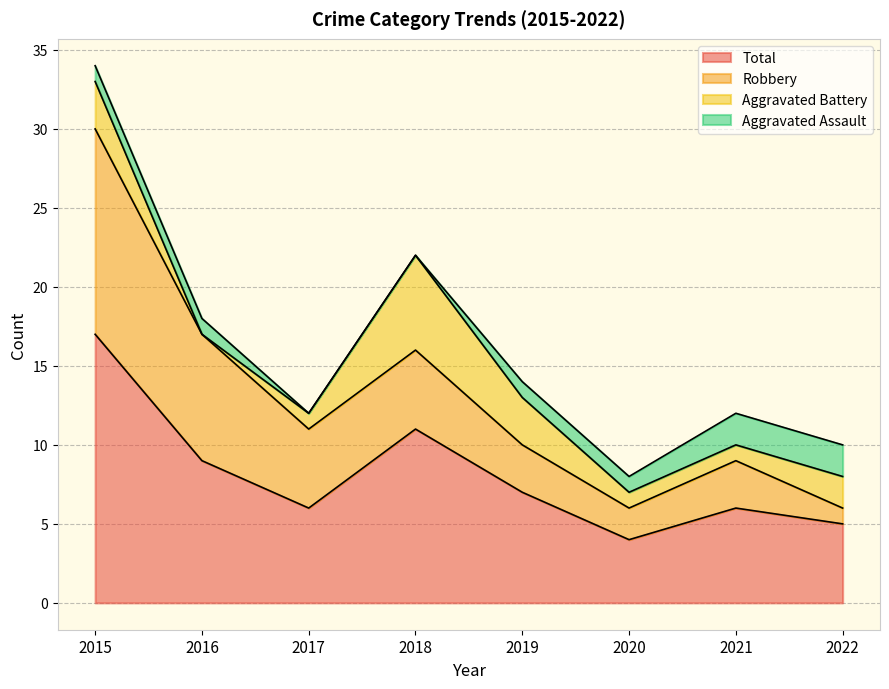

Reading left to right, what are all the values shown in this chart?

Aggravated Assault: 1	1	0	0	1	1	2	2
Aggravated Battery: 3	0	1	6	3	1	1	2
Robbery: 13	8	5	5	3	2	3	1
Total: 17	9	6	11	7	4	6	5